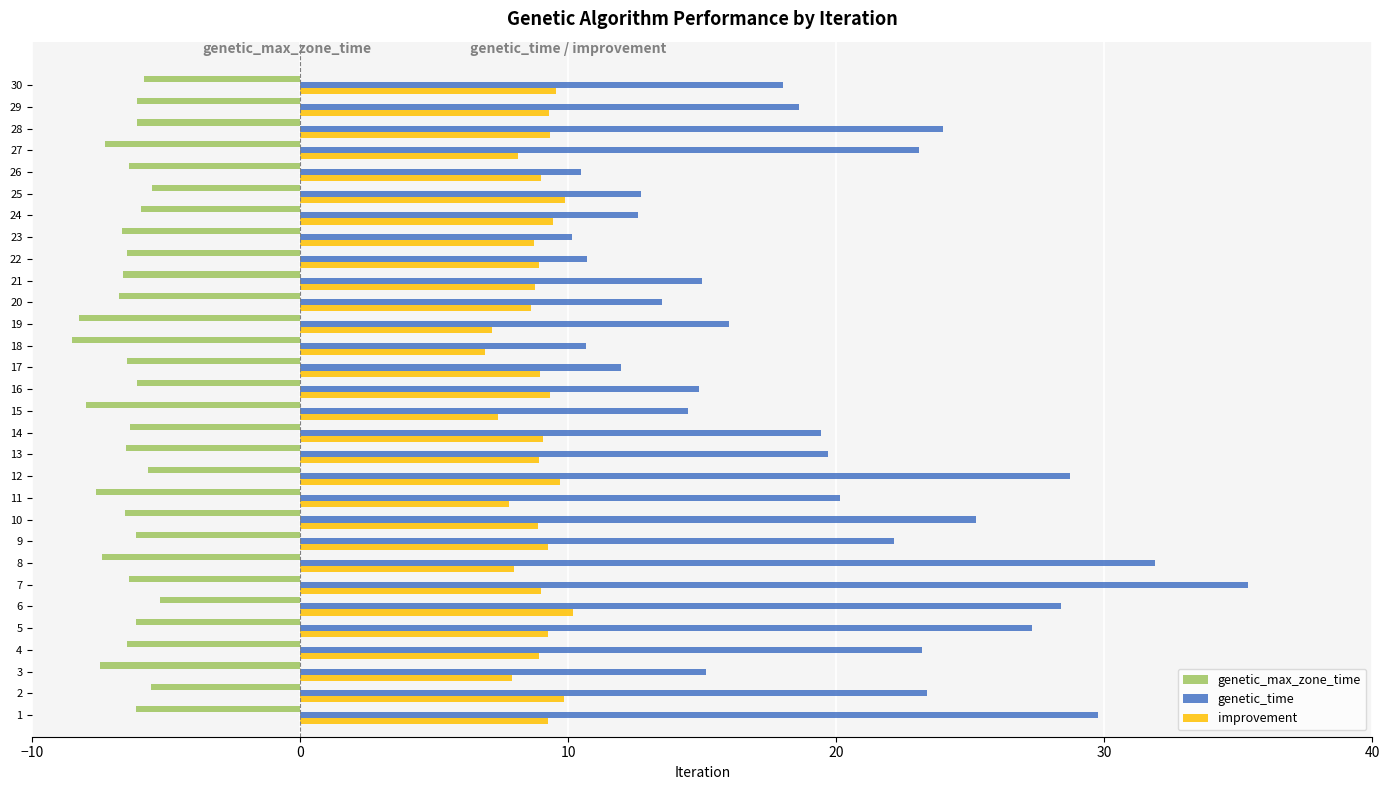

Which series changed the most between 13 and 24?

genetic_time